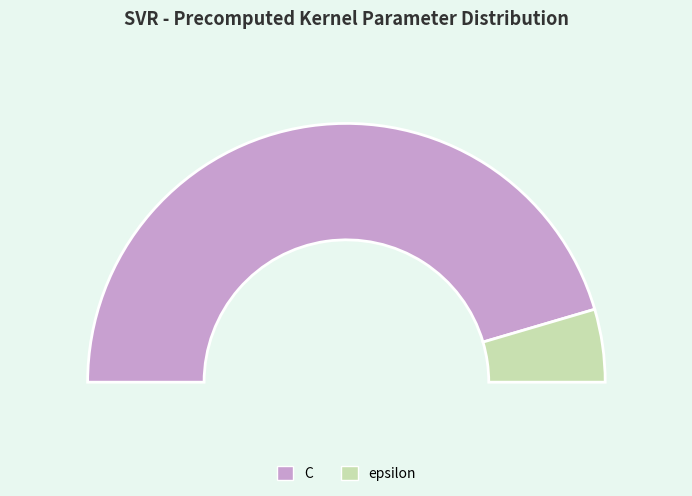

To the nearest percent, what is the average slice percentage?

50%